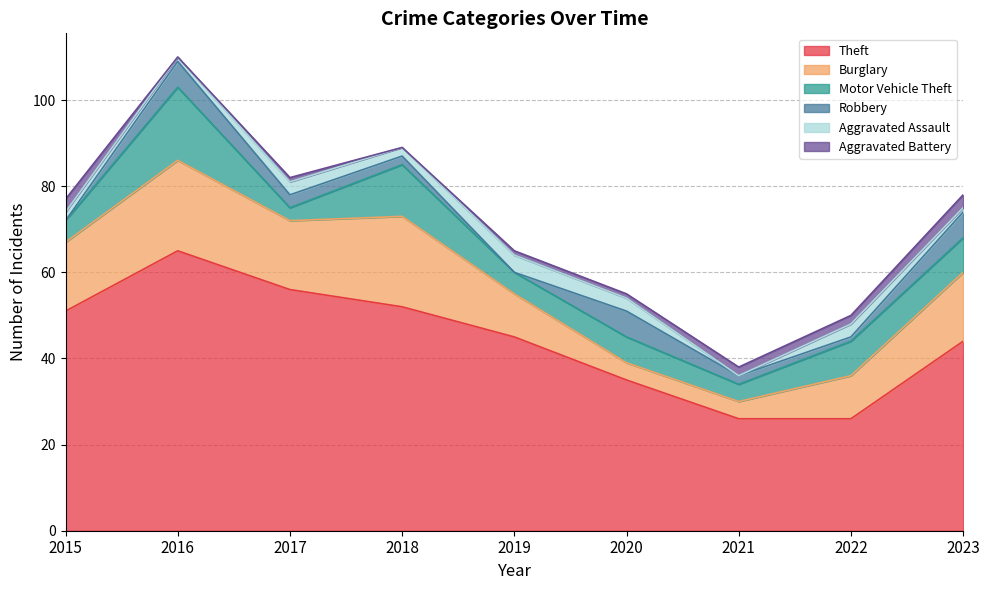

How many lines are shown in the chart?

6